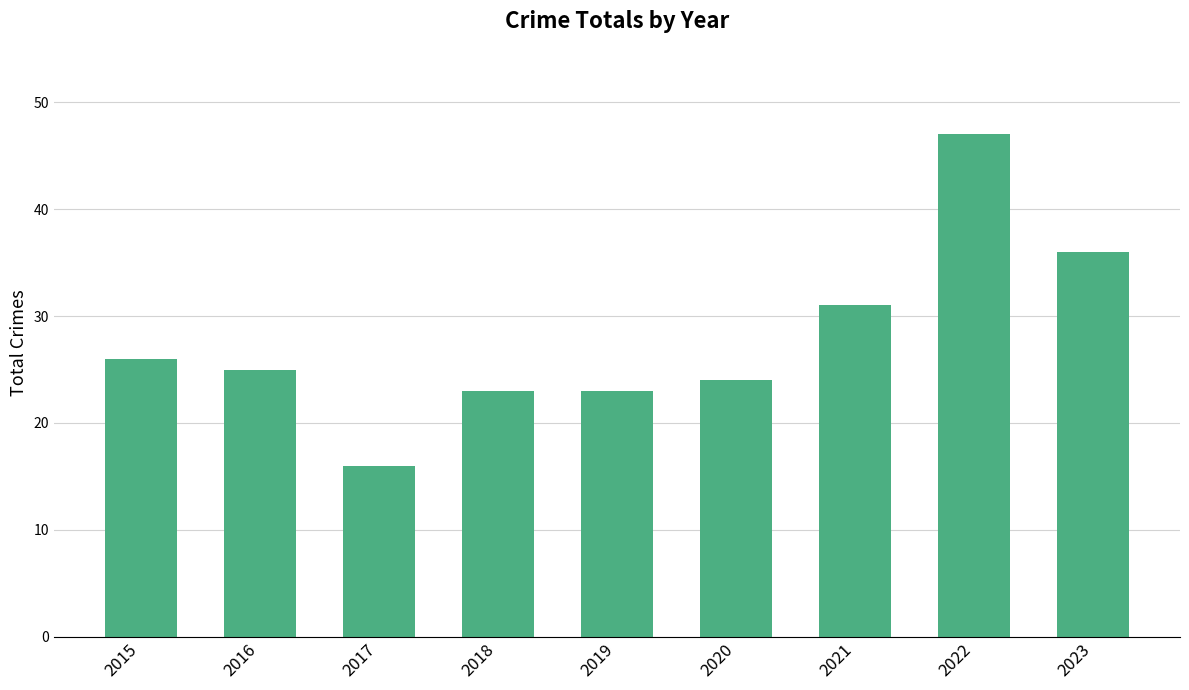

What is the value of the 5th bar from the left?

23